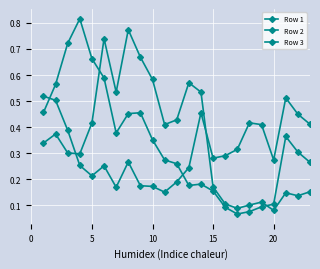

Count the Row 3 values in the range 0 to 1.

23